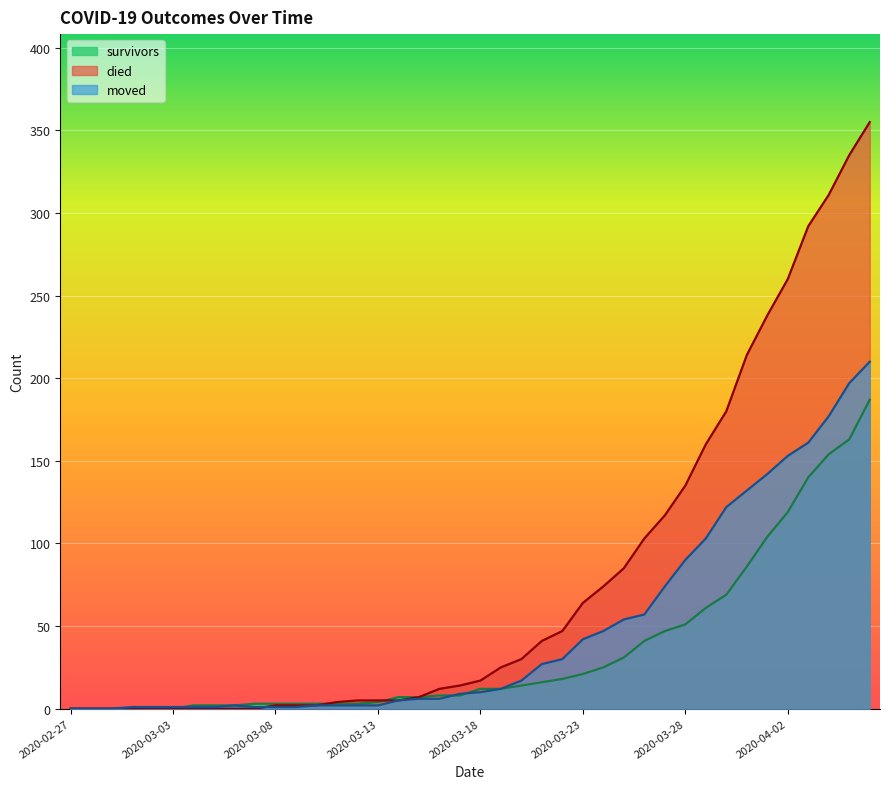

How many intersections are there between moved and died?

1